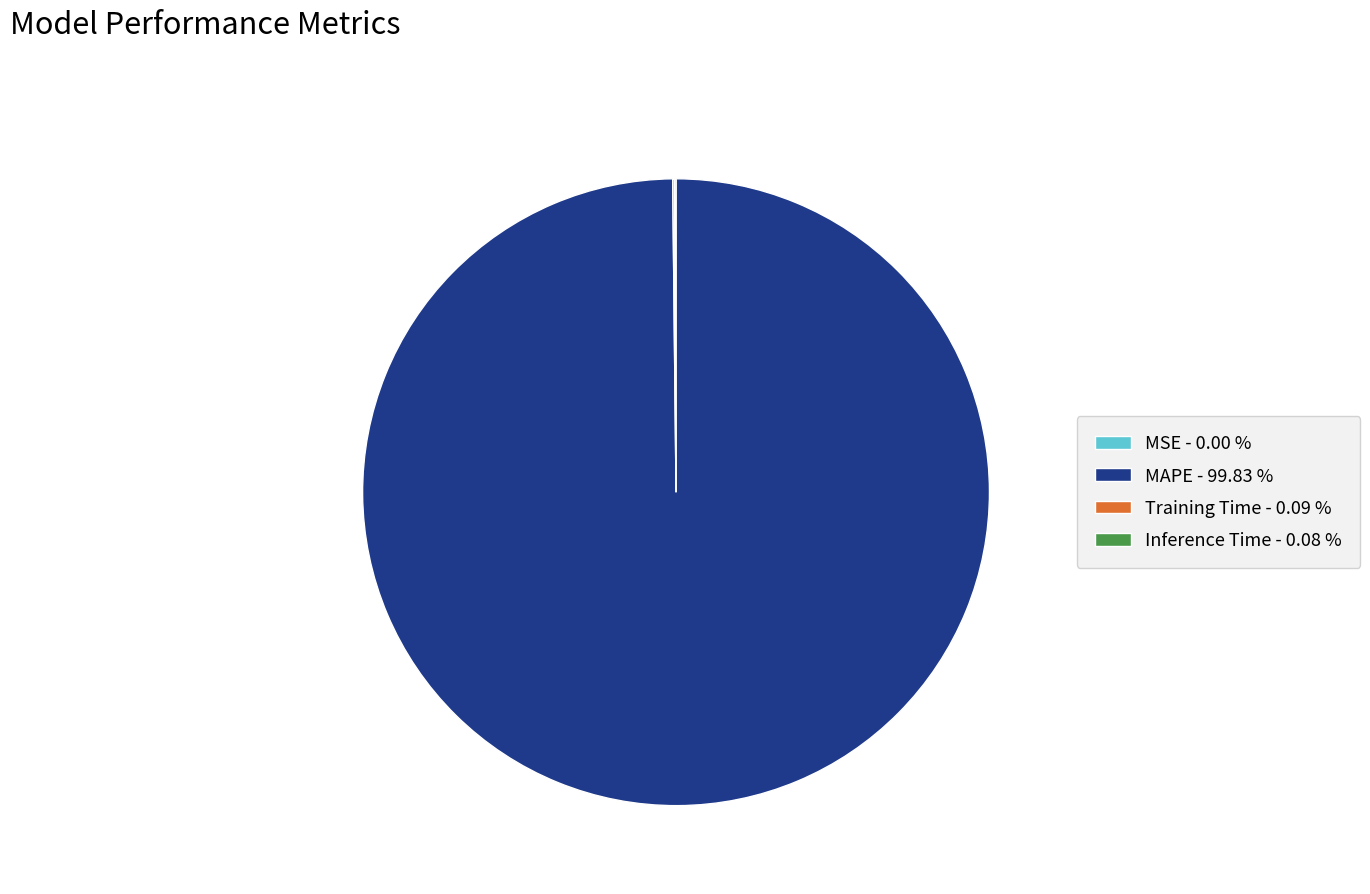

Does MAPE - 99.83 % account for over 50% of the chart?

Yes